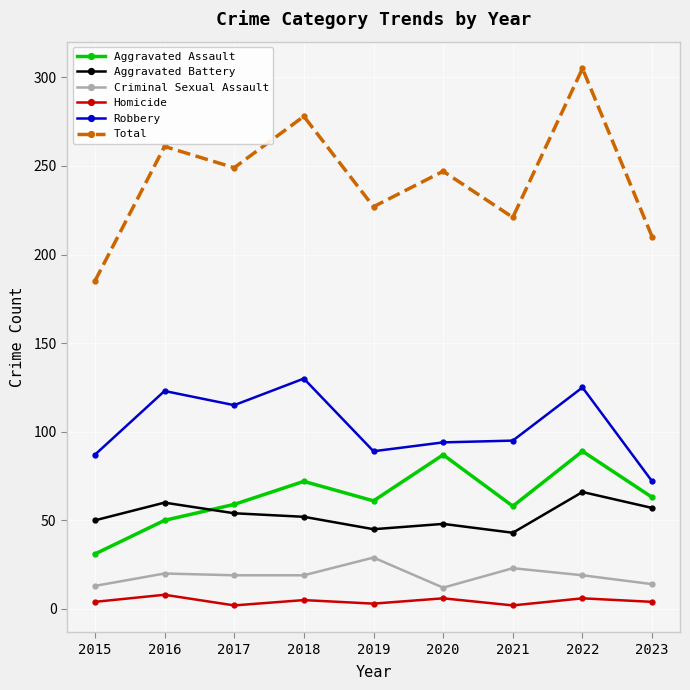

What is the average value of the Homicide series?

4